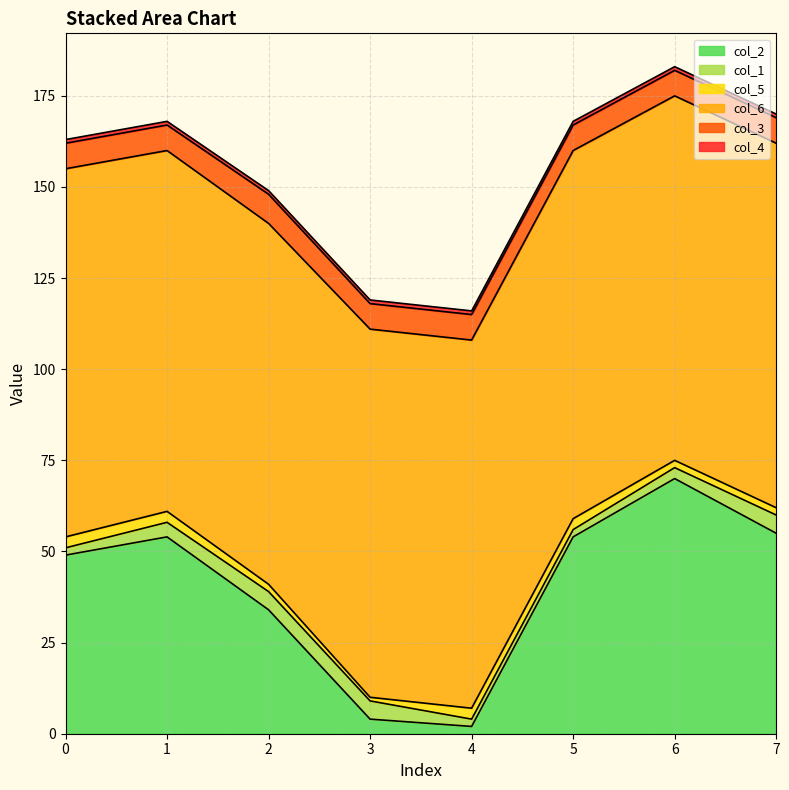

What is the total value across all series at 0?

163